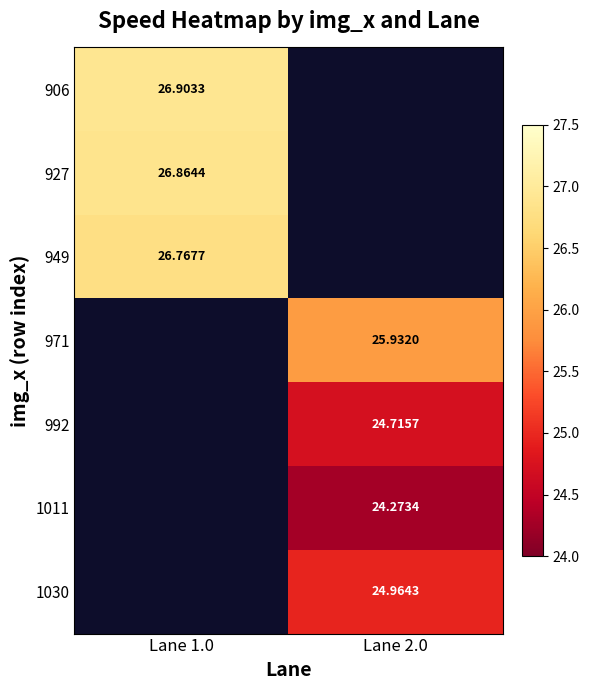

At how many categories does at least one series exceed 25?

2